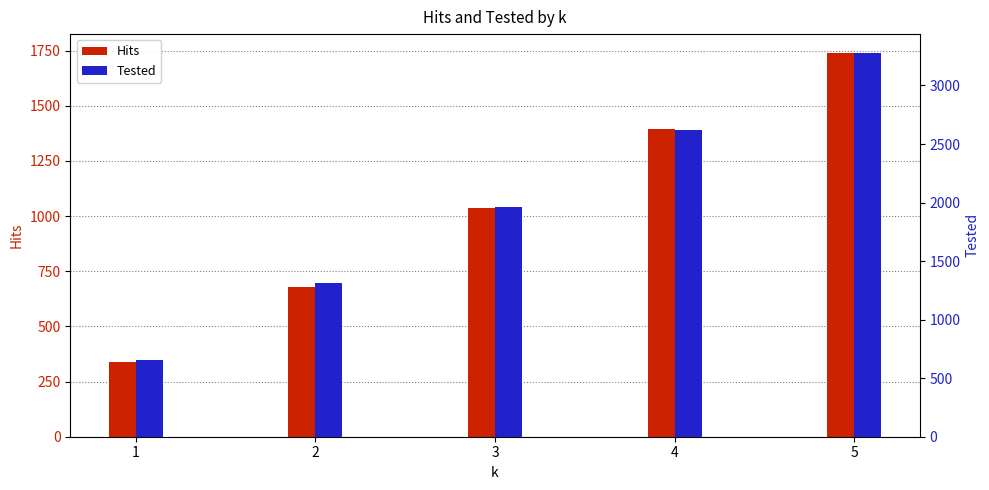

At which category is the sum across all series the highest?

5